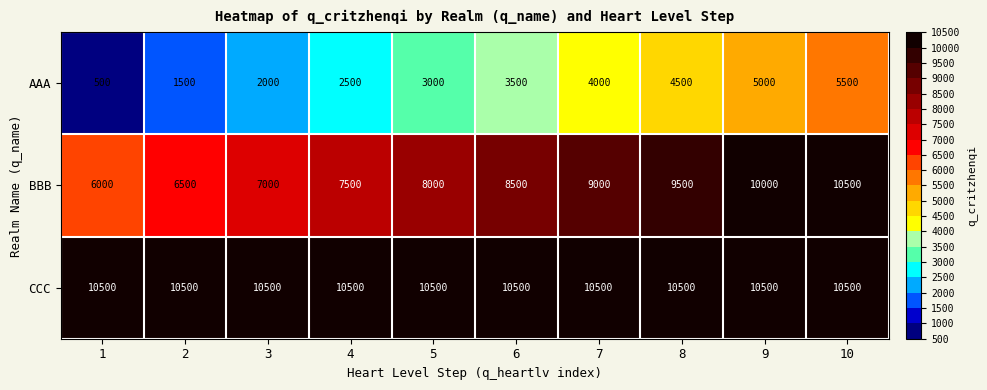

Is it true that BBB equals 9000 at 7?

True